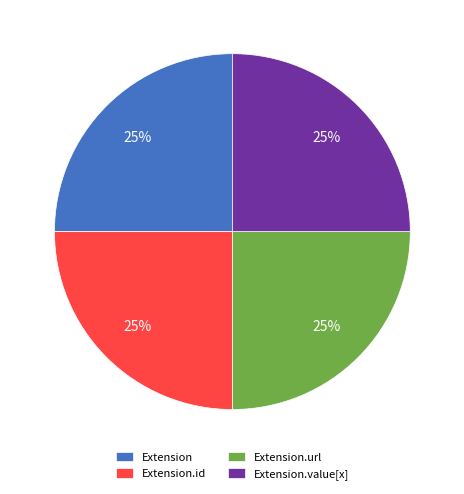

To the nearest percent, what is the difference between the largest and smallest slice percentages?

0%